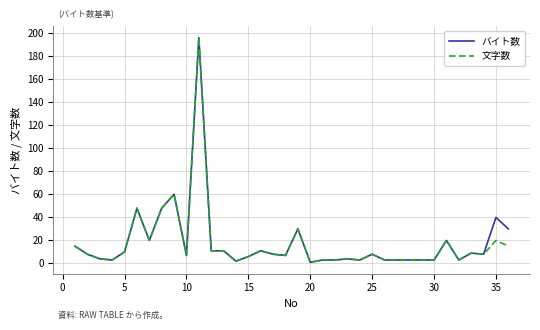

What is the highest value of the 文字数 series?

196